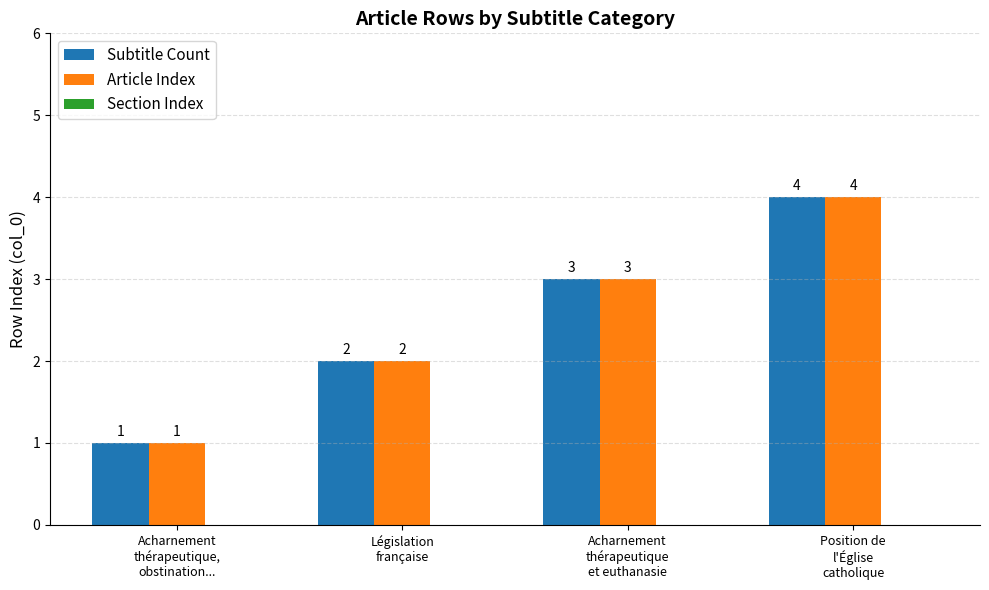

Which category has the lowest value across all series?

Acharnement
thérapeutique,
obstination...